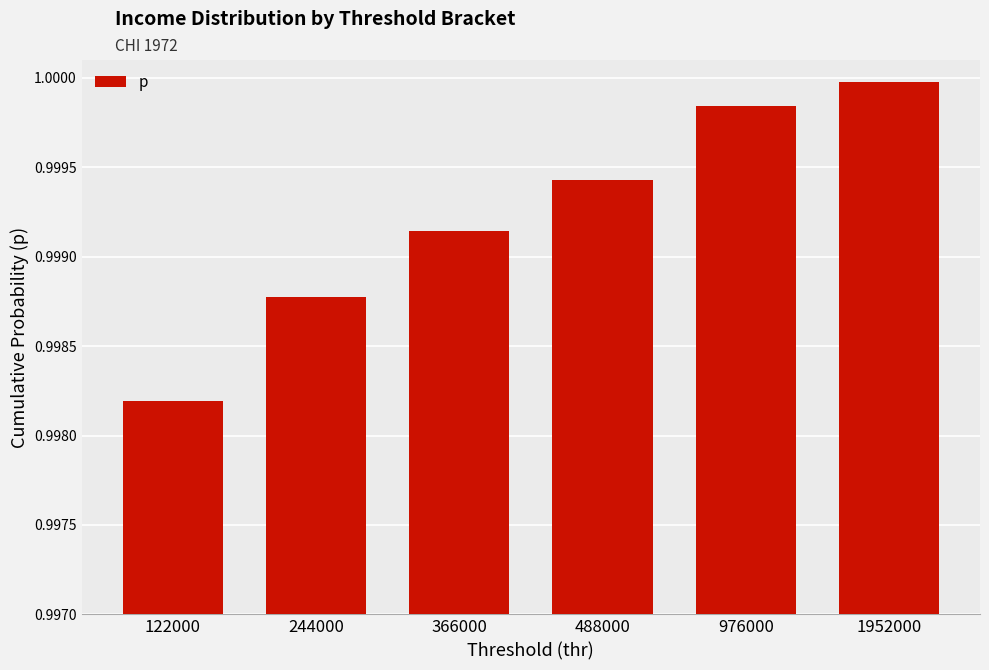

Which label corresponds to the smallest value in the chart?

122000